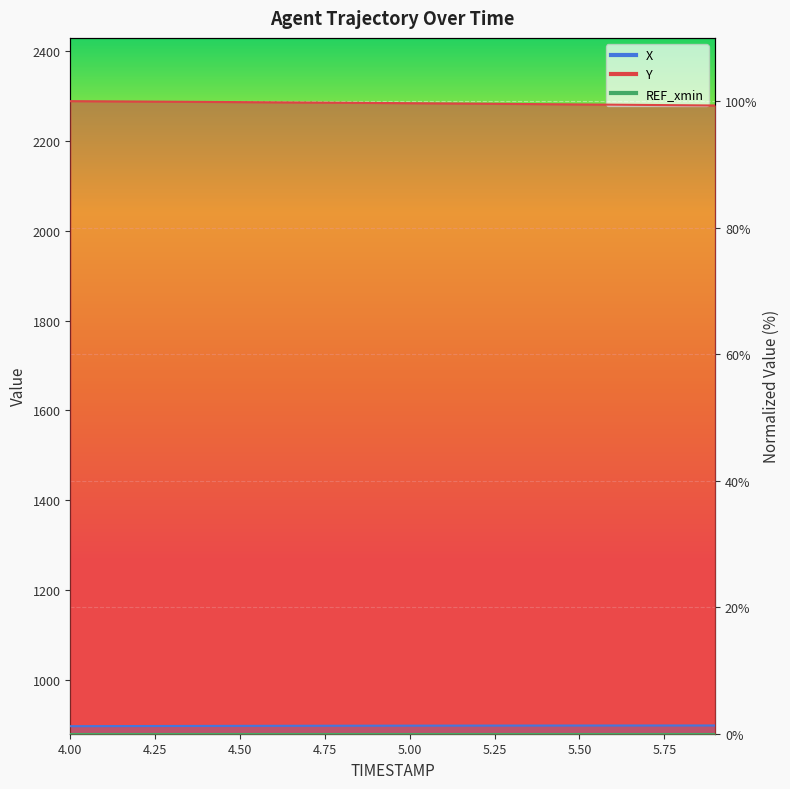

What is the label of the 7th point from the left?

4.6